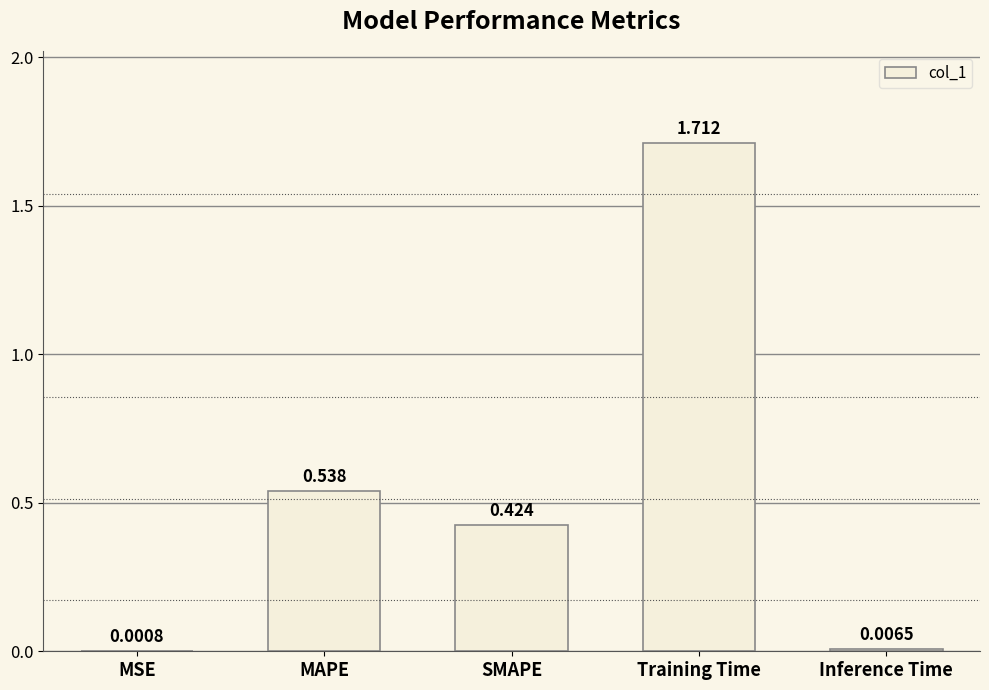

Which label corresponds to the largest value in the chart?

Training Time